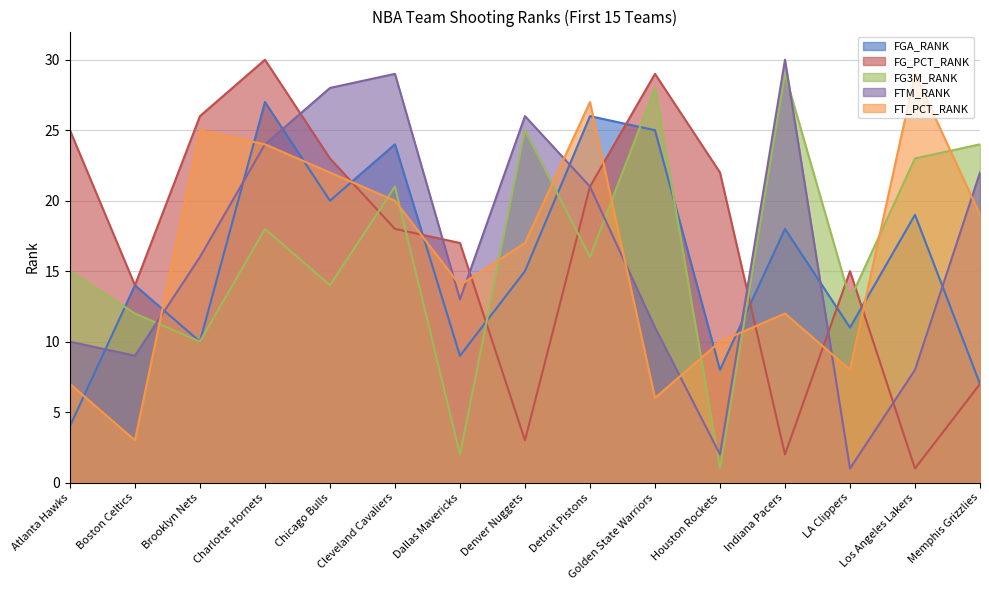

Is it true that FT_PCT_RANK equals 20 at Indiana Pacers?

False